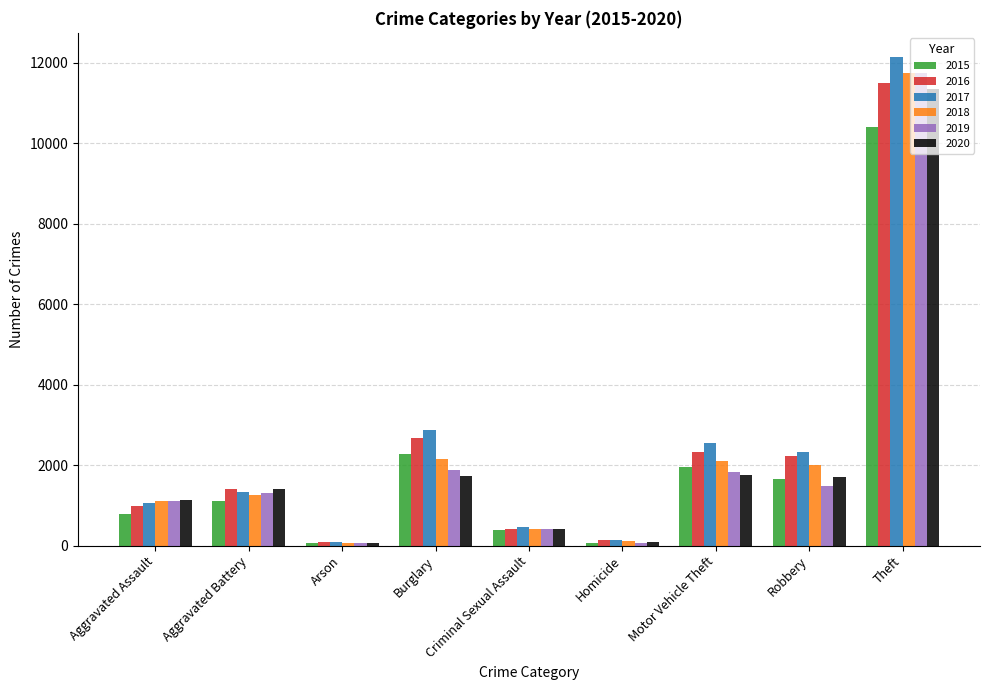

The 2016 series shows 901 at Robbery. True or false?

False